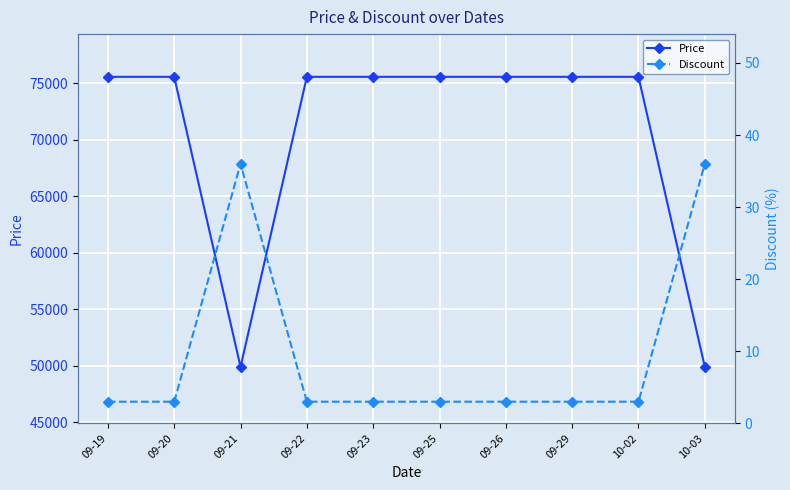

True or false: Discount and Price cross at least once.

False